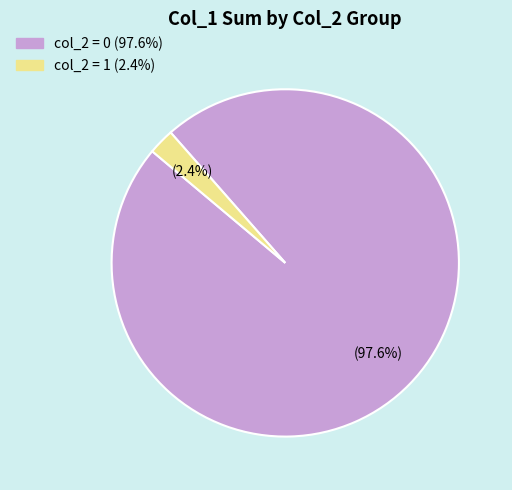

Does any single category account for the majority?

Yes